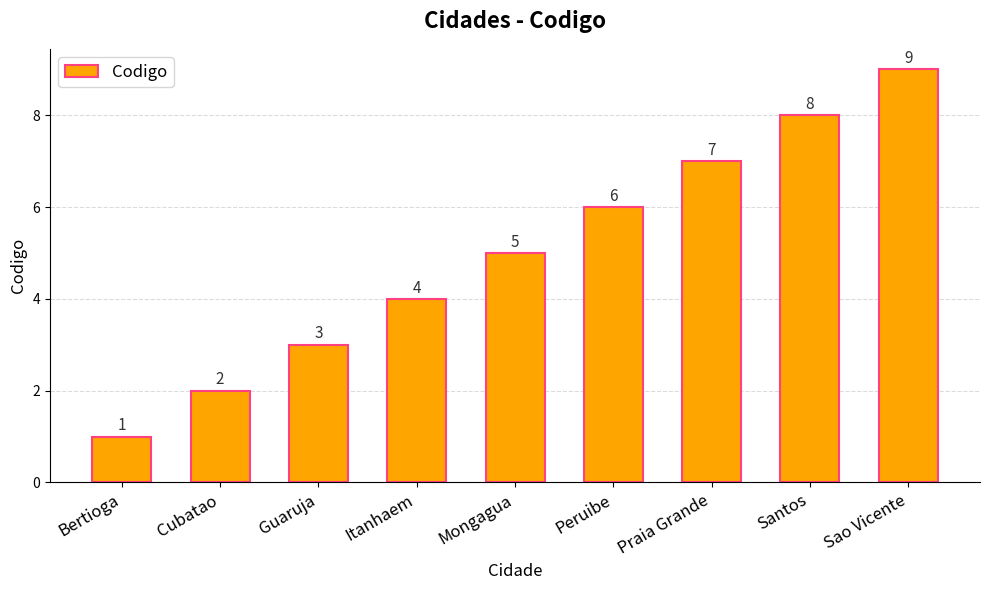

What is the label of the 6th bar from the left?

Peruibe